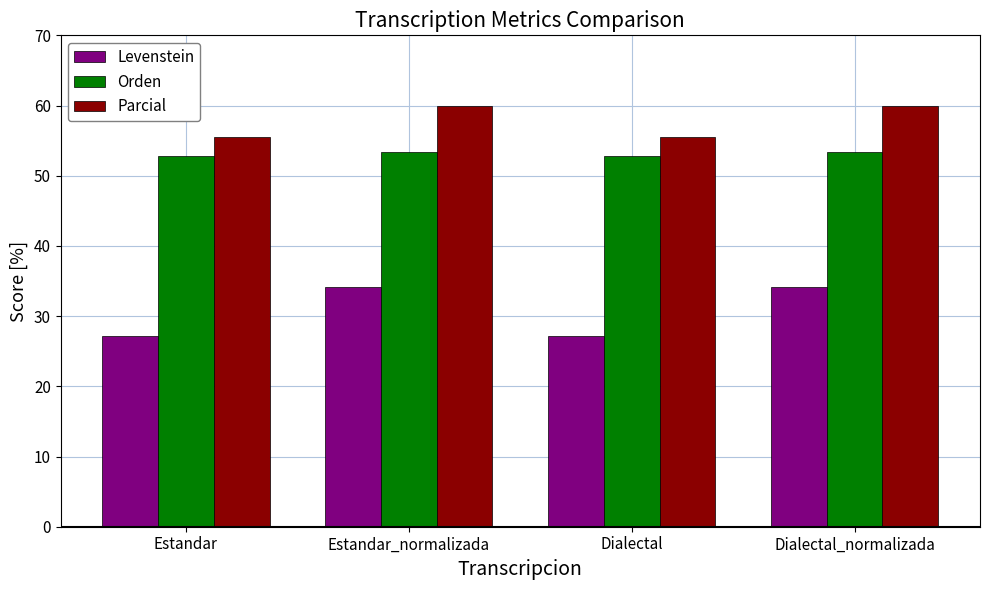

Reading left to right, list all the values displayed in this chart.

Levenstein: Estandar=27.1	Estandar_normalizada=34.1	Dialectal=27.1	Dialectal_normalizada=34.1
Orden: Estandar=52.8	Estandar_normalizada=53.3	Dialectal=52.8	Dialectal_normalizada=53.3
Parcial: Estandar=55.6	Estandar_normalizada=60.0	Dialectal=55.6	Dialectal_normalizada=60.0